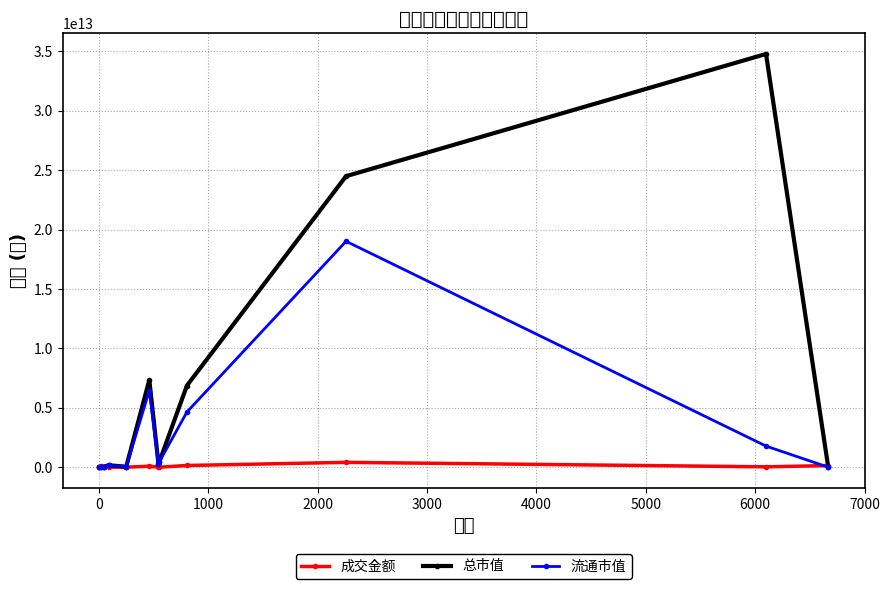

True or false: 成交金额 has more than 0 interior local peaks.

True